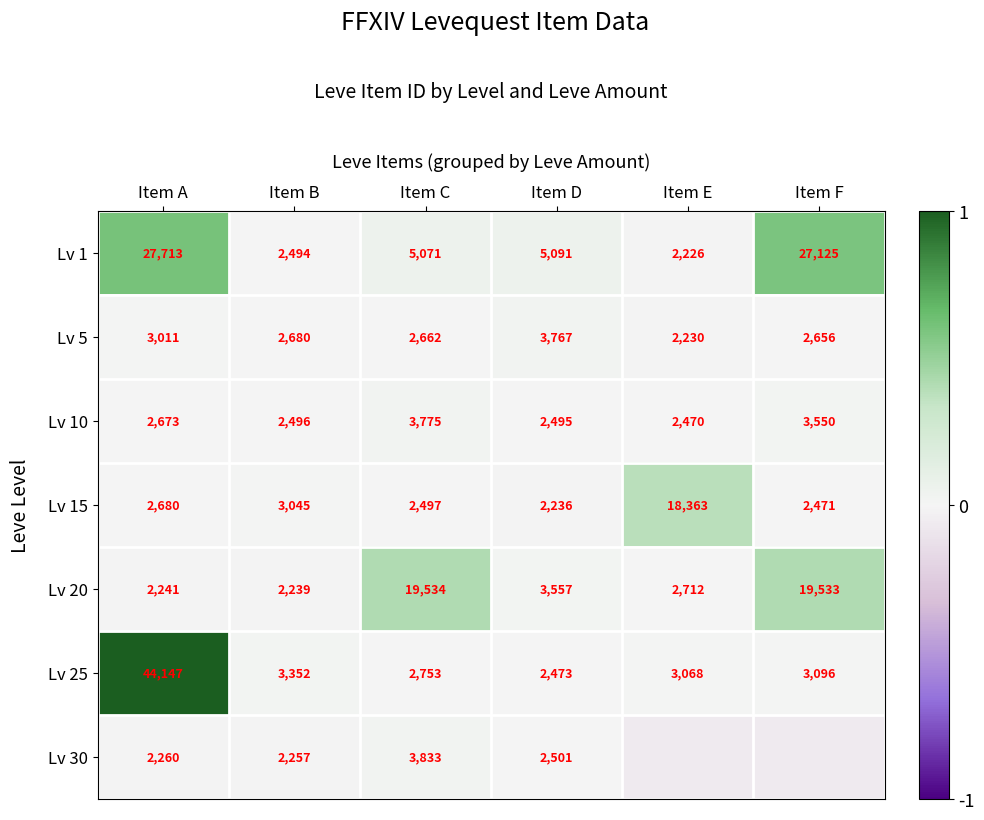

Which category has the highest value in the Lv 25 series?

Item A